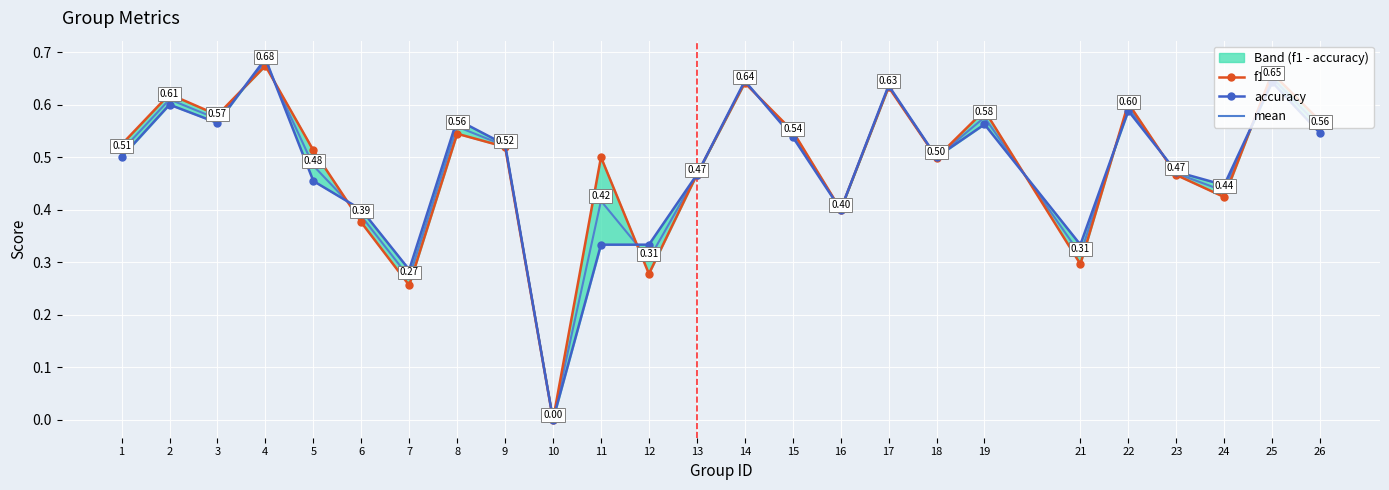

Which series has the largest total across all categories?

f1